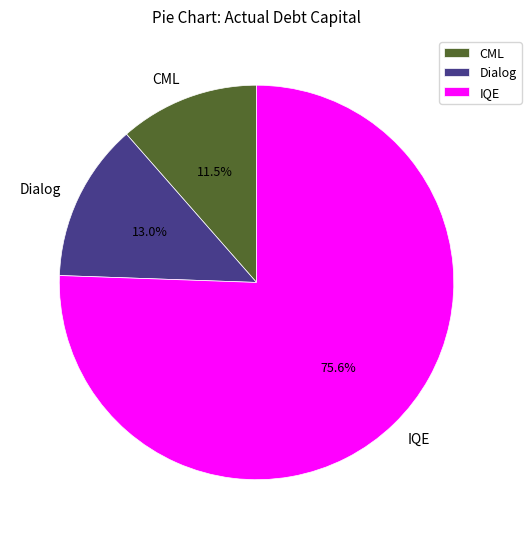

Rank the categories by value from lowest to highest.

CML, Dialog, IQE